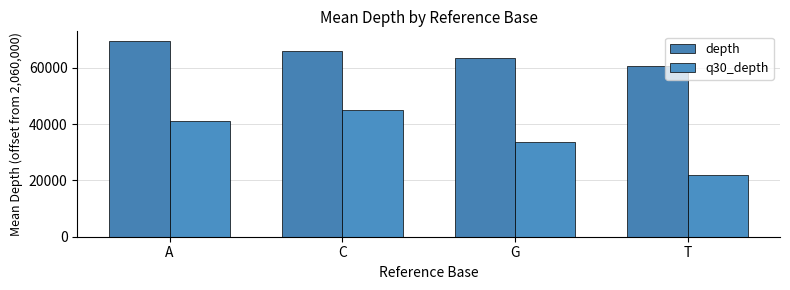

Which series changed the most between C and G?

q30_depth